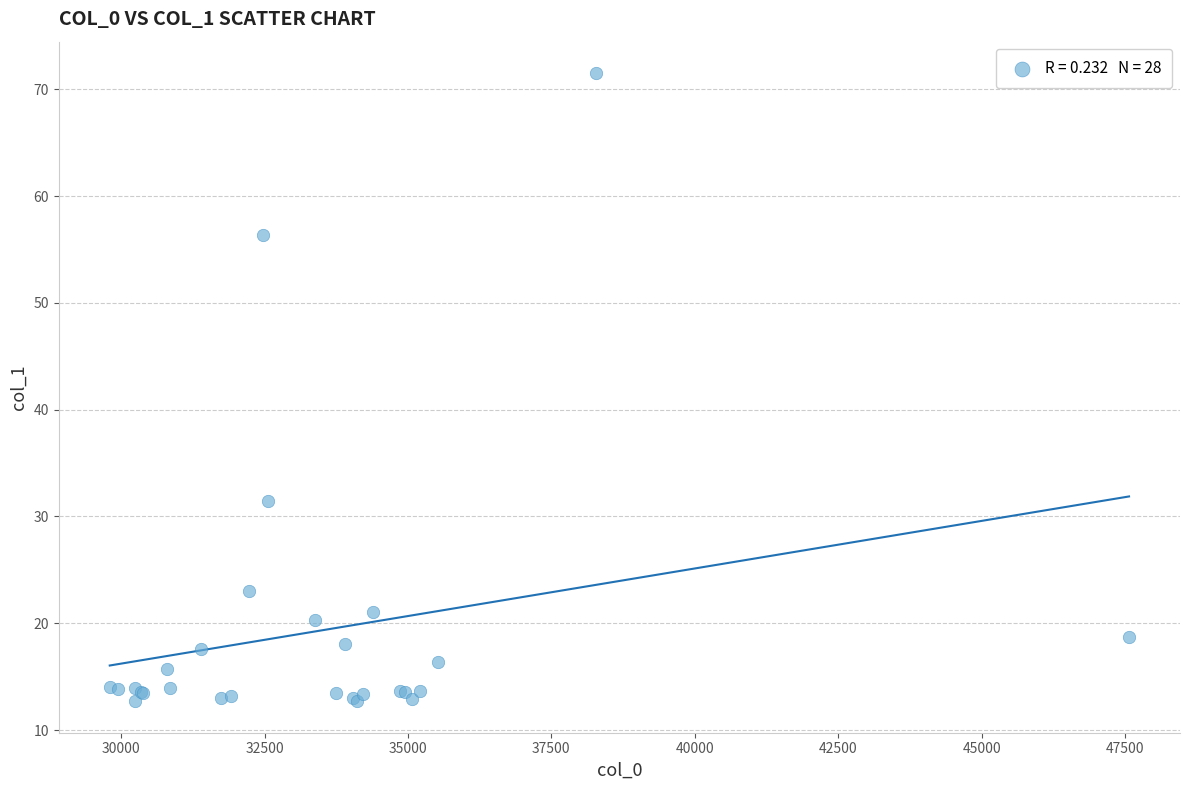

What Y value in the scatter plot is closest to 42?

31.4